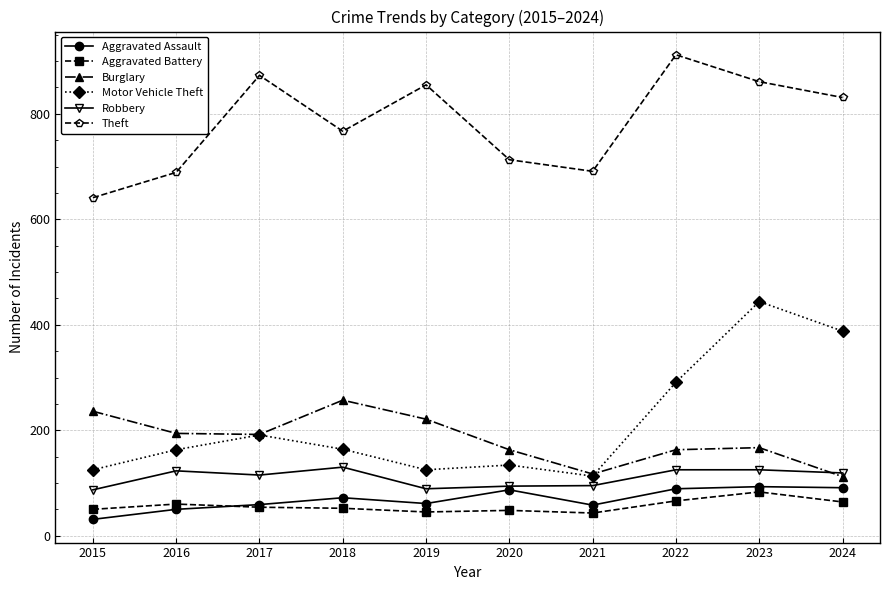

What is the value of the Aggravated Assault point at the 10th from the left?

91